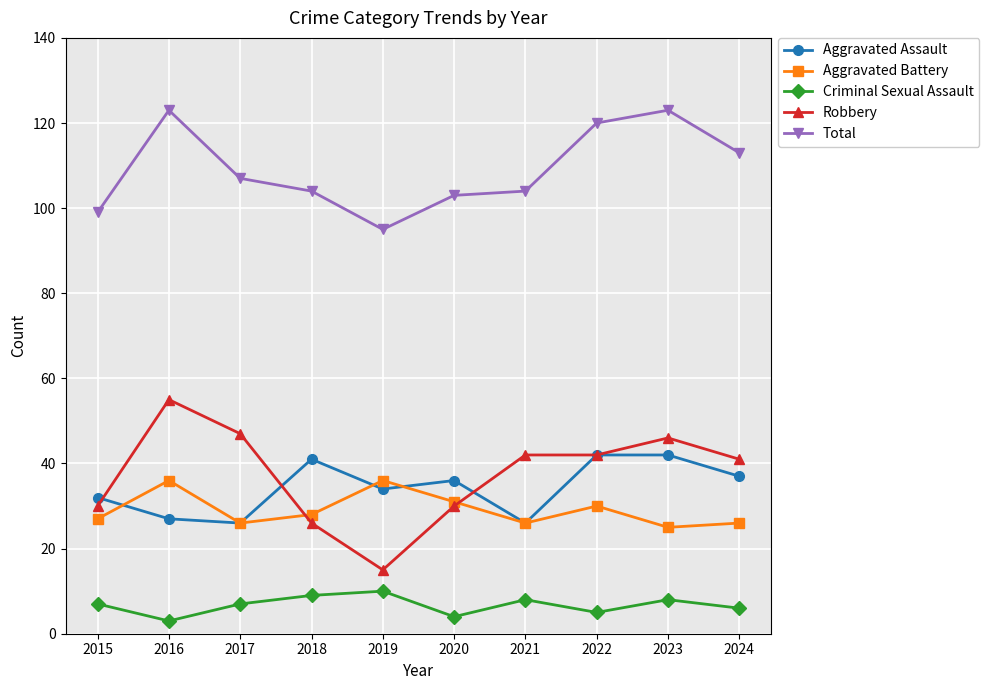

The Aggravated Battery series shows 26 at 2021. True or false?

True